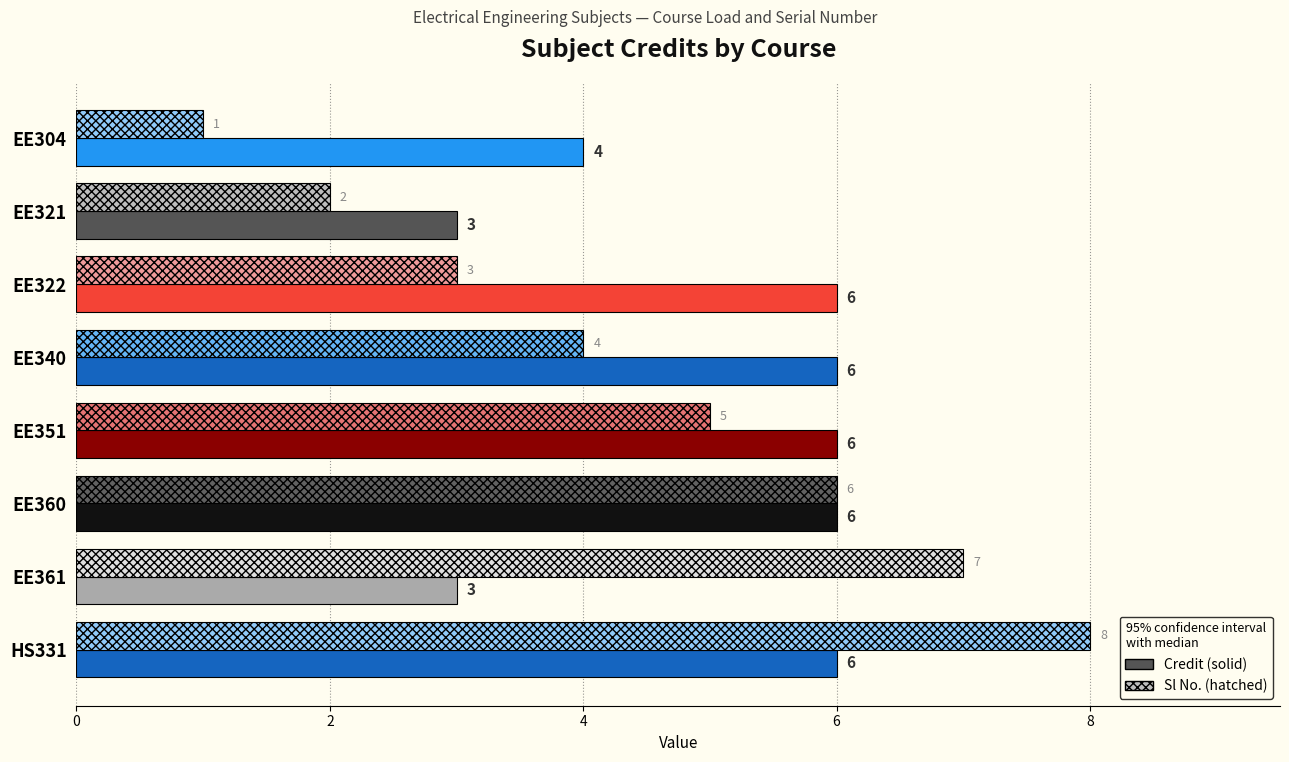

Which label corresponds to the smallest value in the chart?

EE304